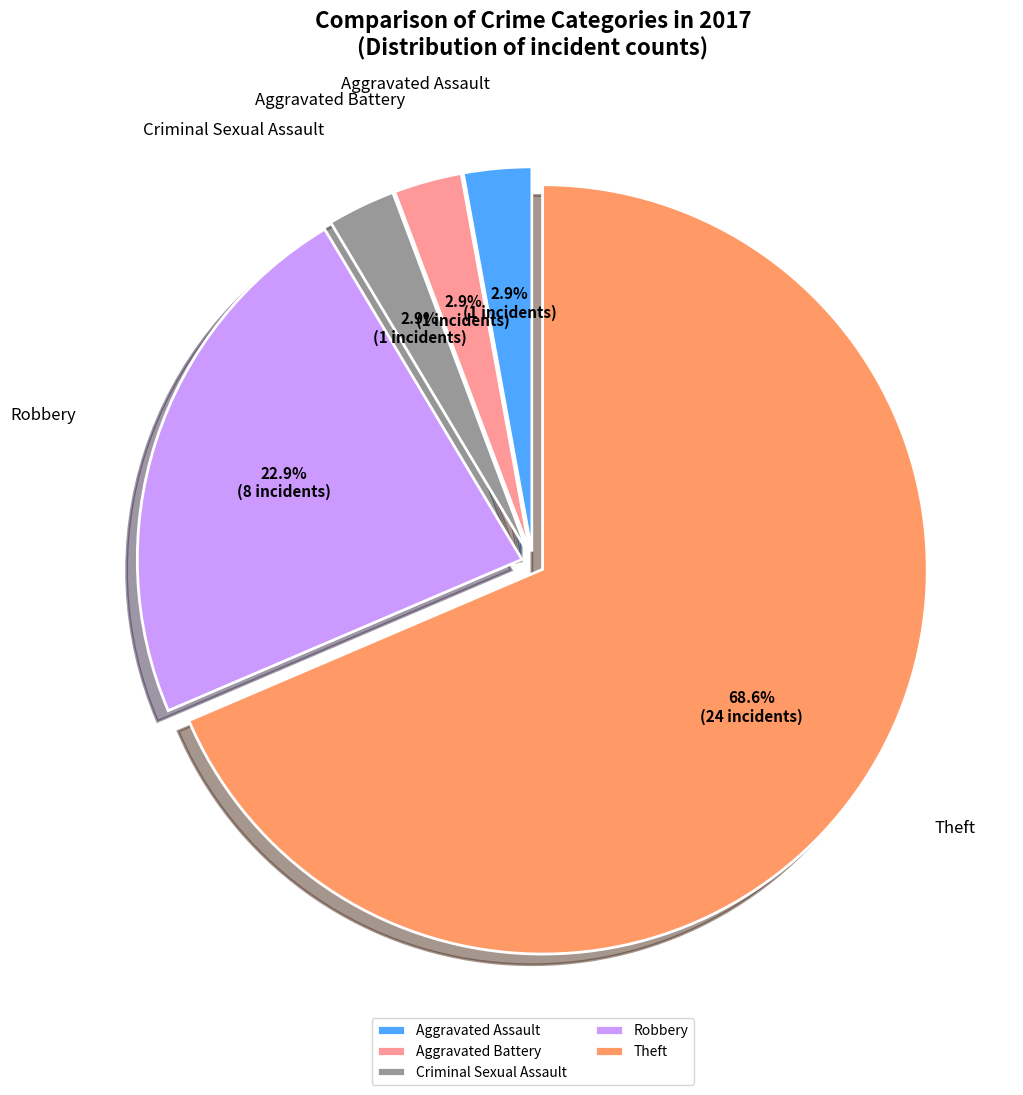

Combined, do Criminal Sexual Assault and Aggravated Battery account for over 50%?

No